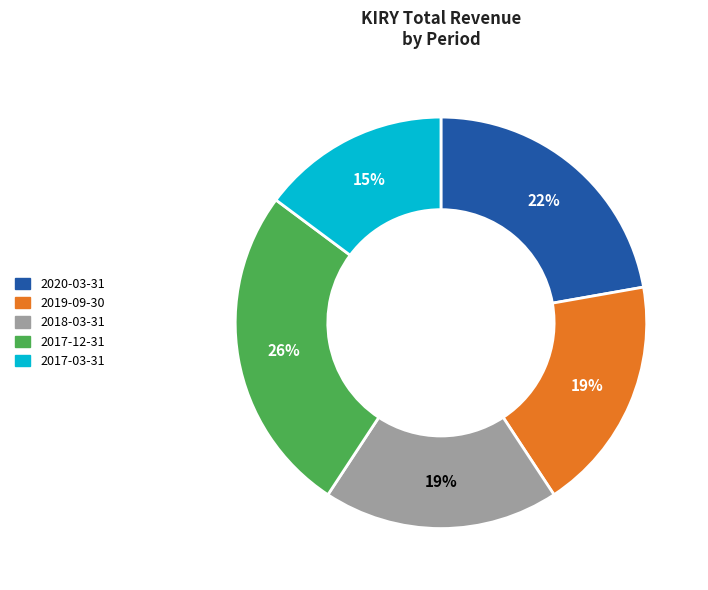

Count the number of slices in the pie.

5